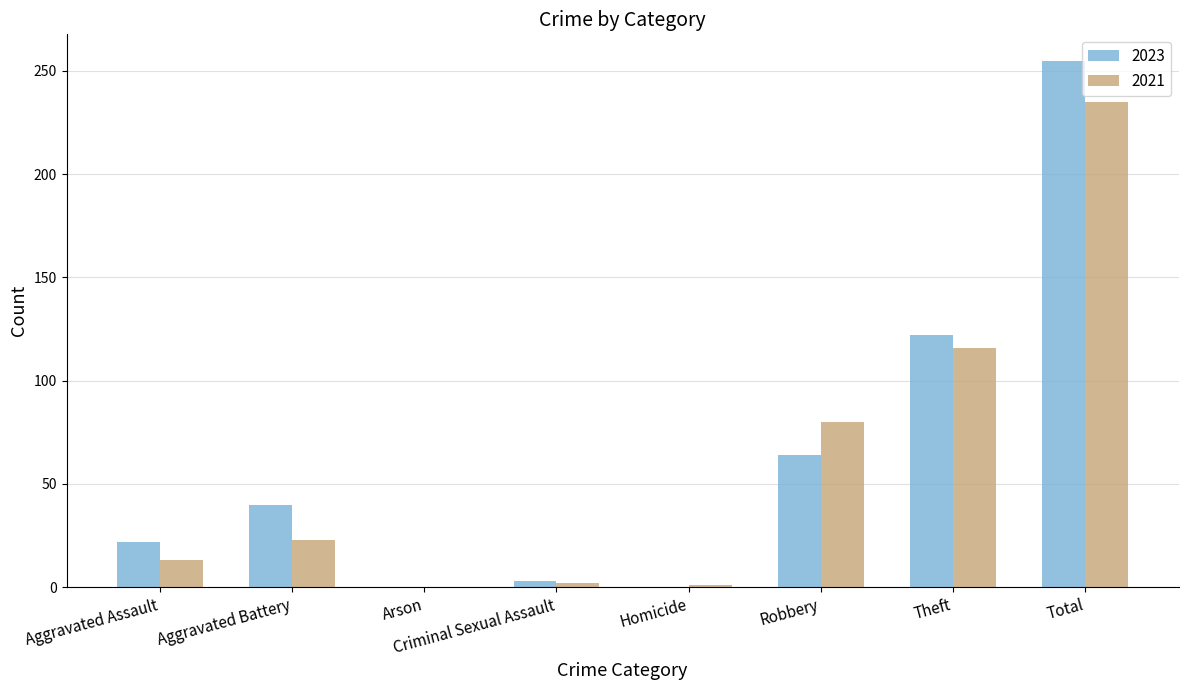

What is the maximum value shown in the chart?

255